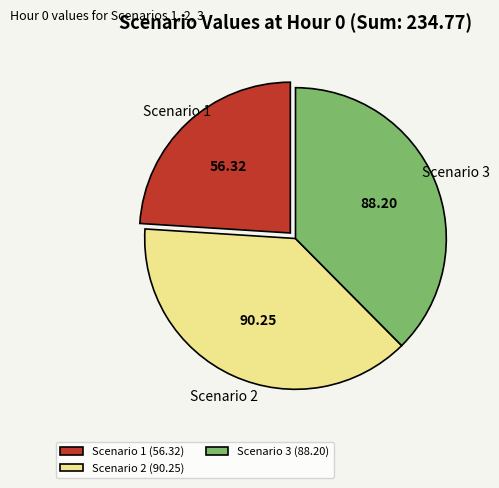

Count the number of slices in the pie.

3